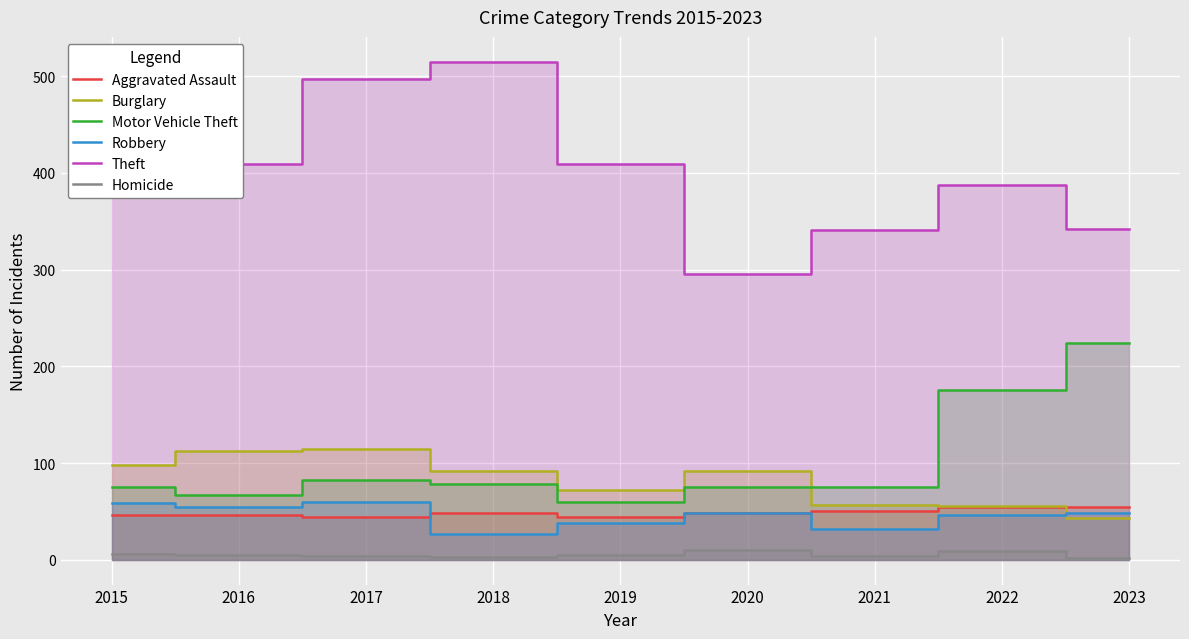

What is the approximate value of Motor Vehicle Theft at 2022?

175